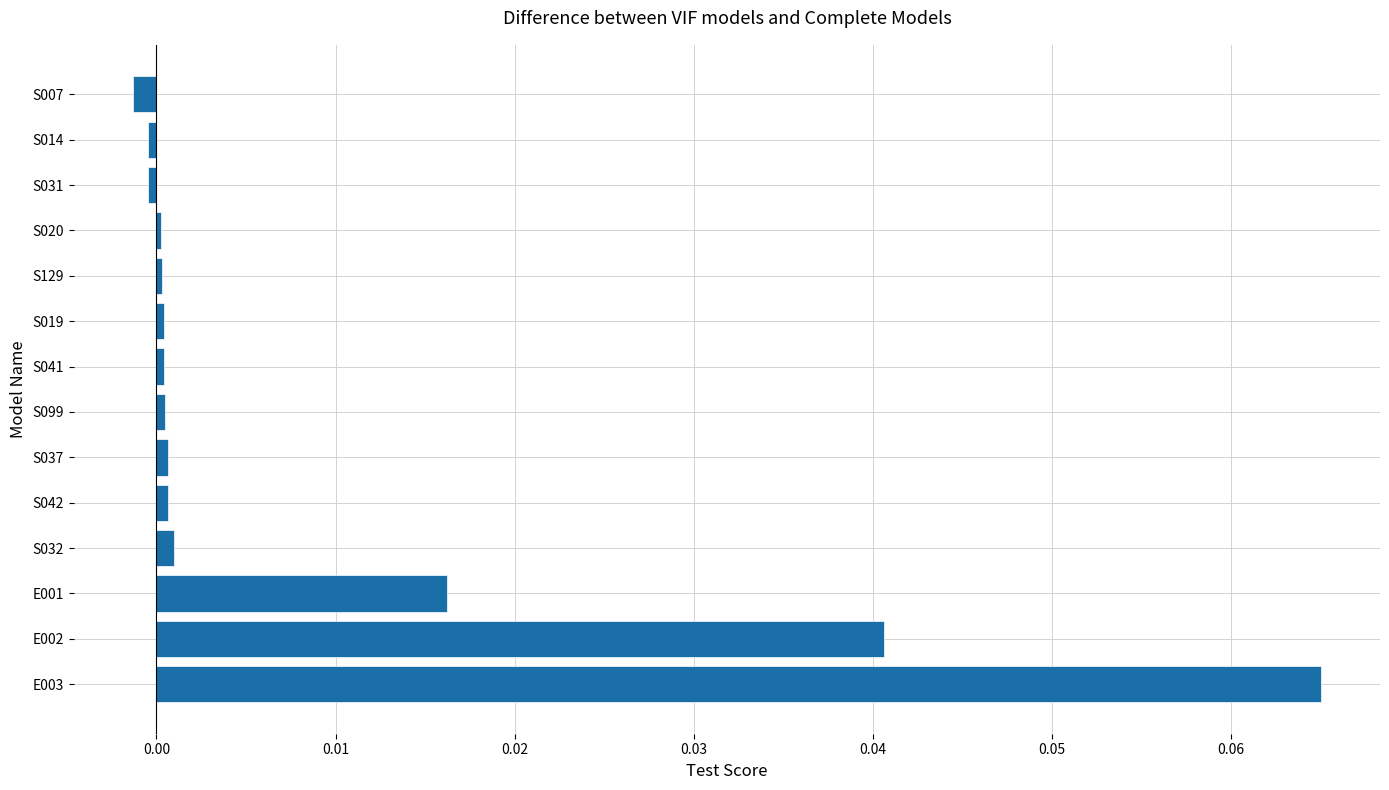

How many distinct data groups are displayed?

1